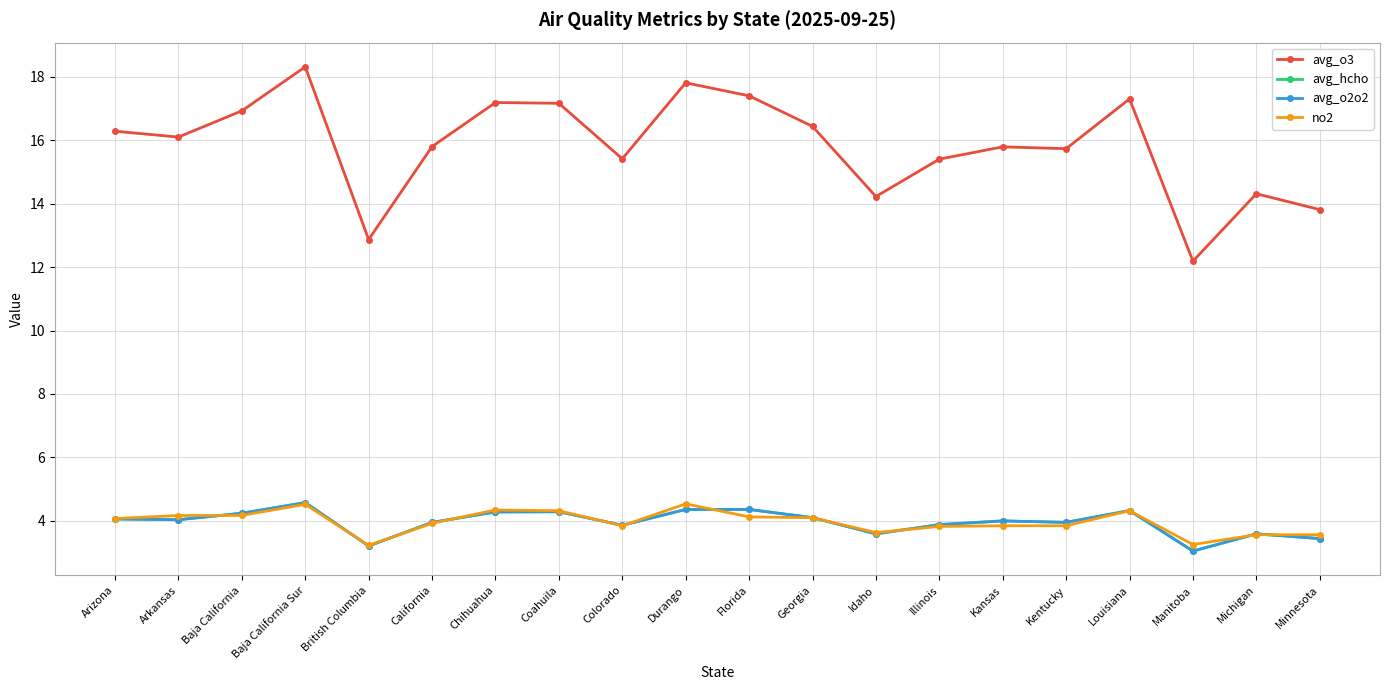

Which series has the widest spread of values?

avg_o3